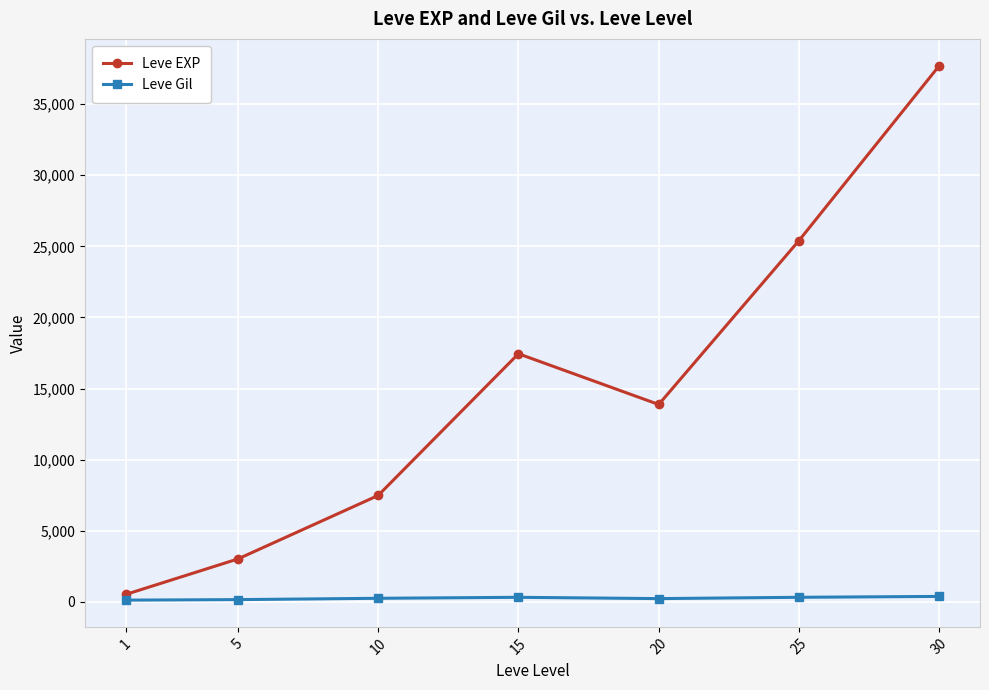

Is this an area chart (filled region under the line)?

No